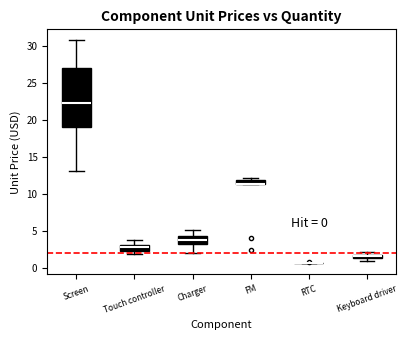

Which box is the tallest, from its lower edge to its upper edge?

Screen